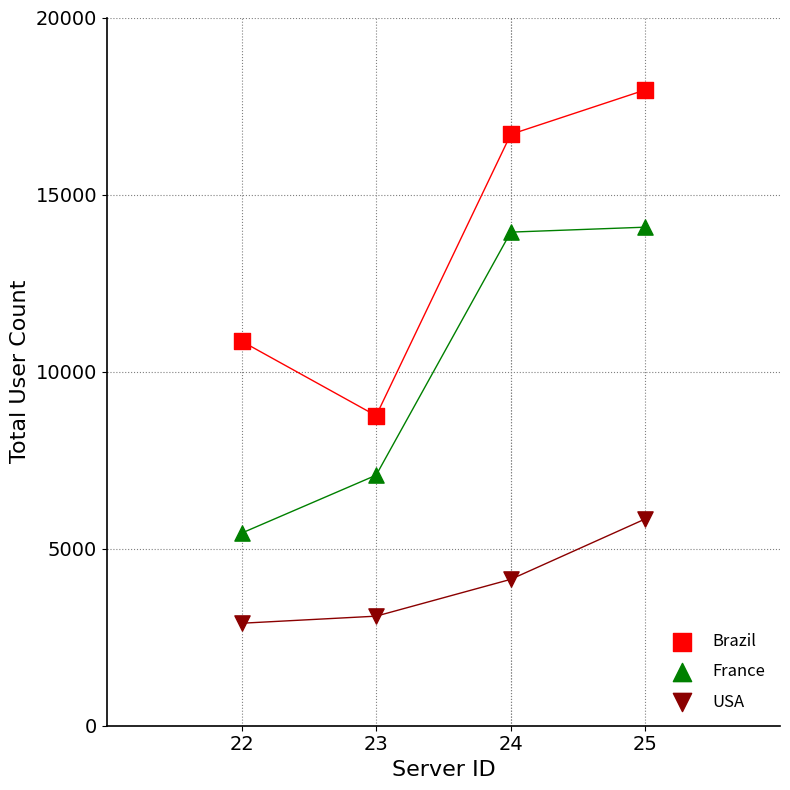

Across all data points, what is the range of Y values (max minus min)?

15062